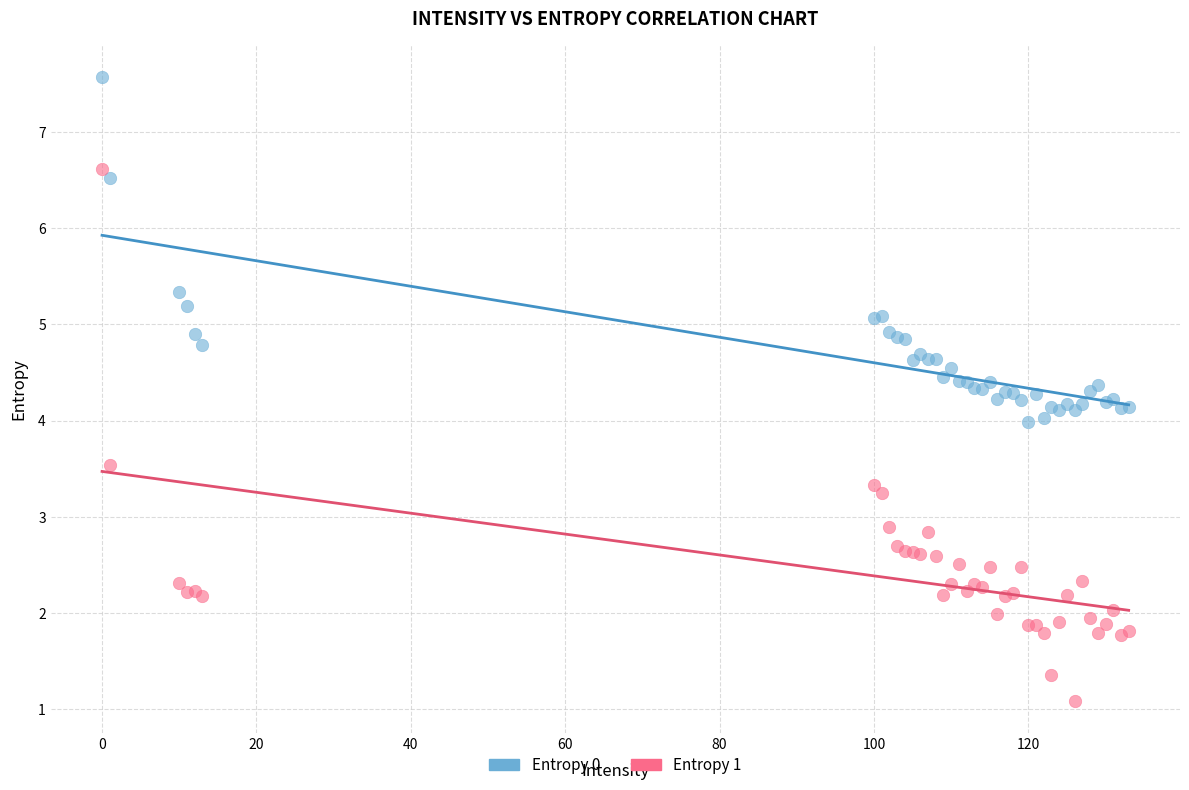

Which series has the widest spread of Y values?

Entropy 1